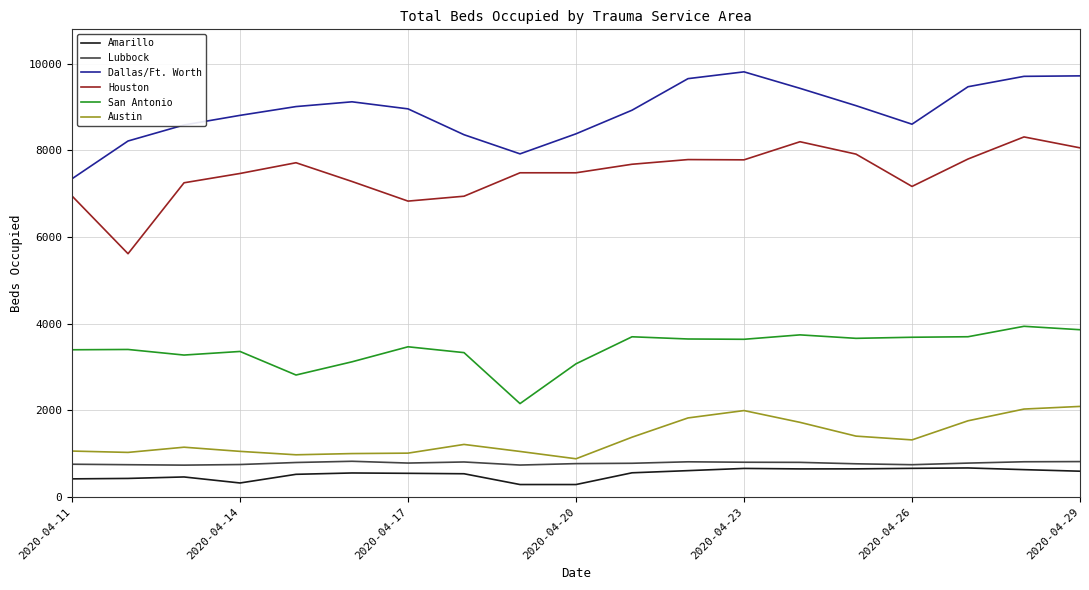

What is the lowest value of the San Antonio series?

2155